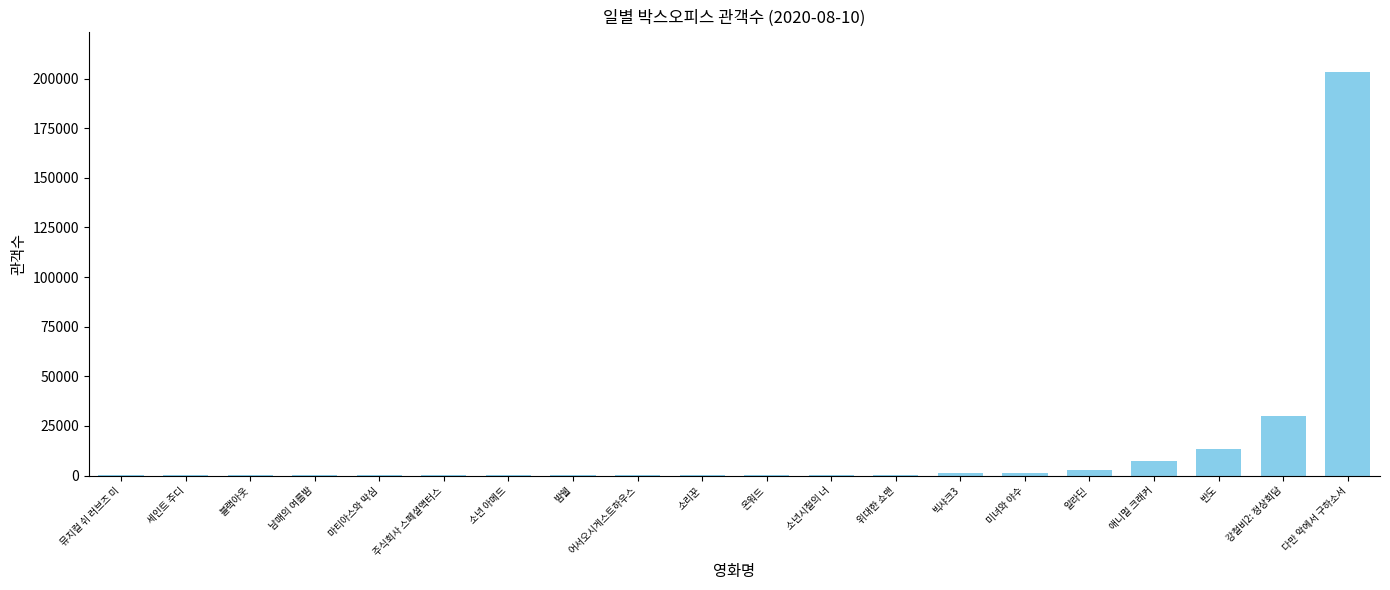

What is the greatest value displayed?

203367